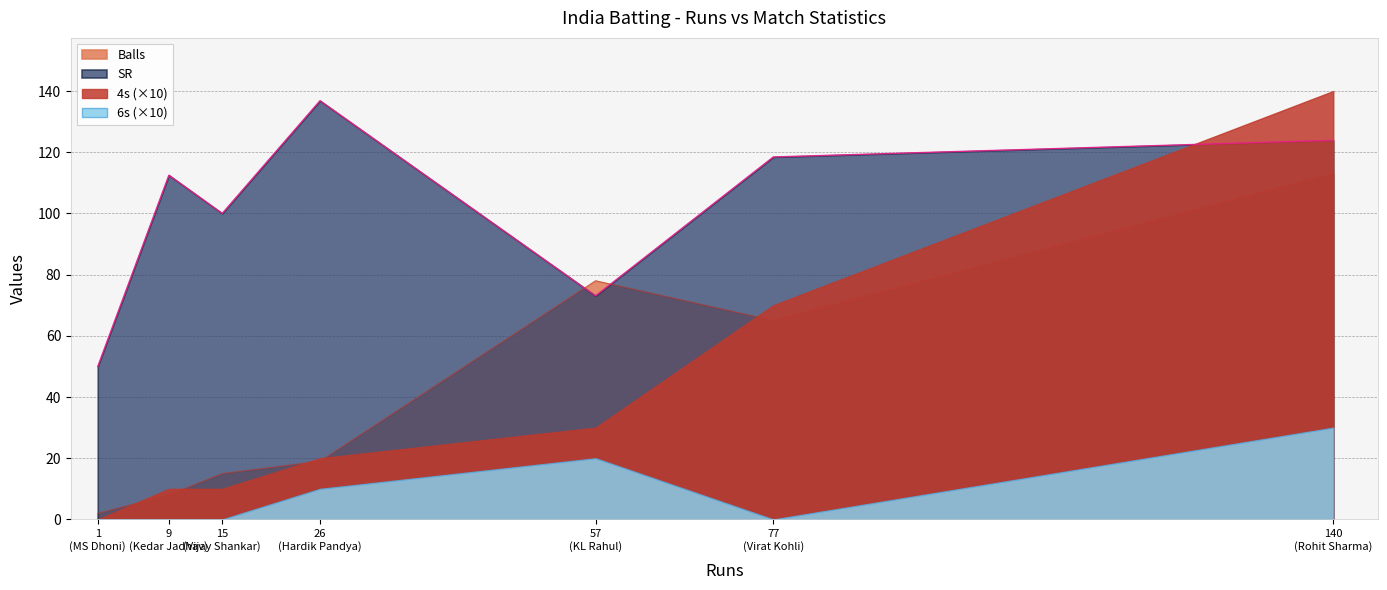

Which series has the largest total across all categories?

SR